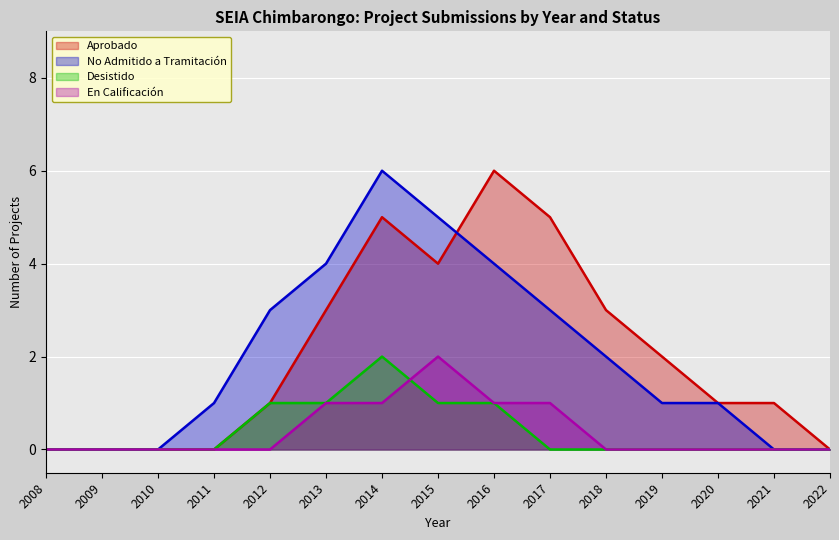

What are all the series names shown in the legend?

Aprobado, No Admitido a Tramitación, Desistido, En Calificación